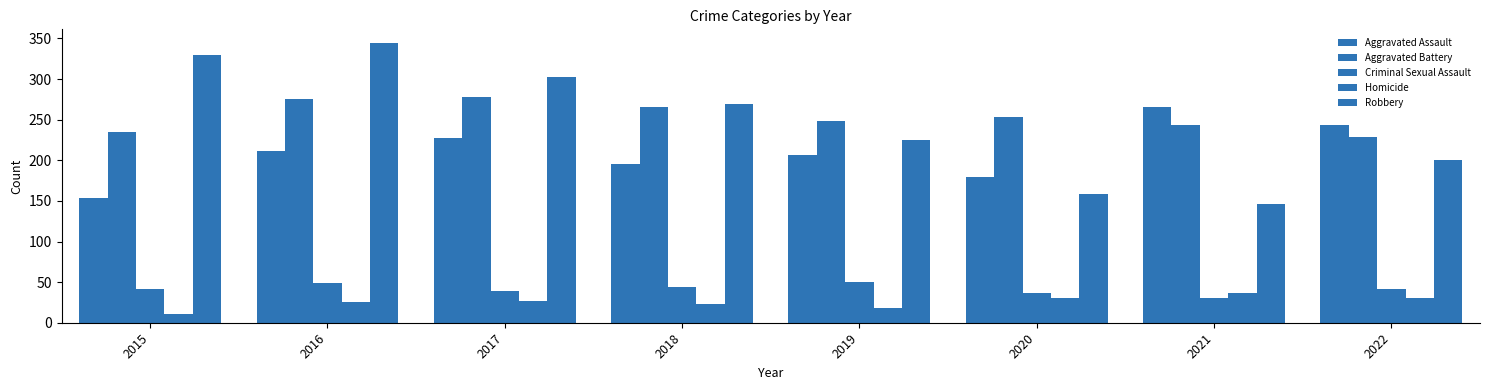

What is the value of the Aggravated Assault bar at the 2nd from the left?

212